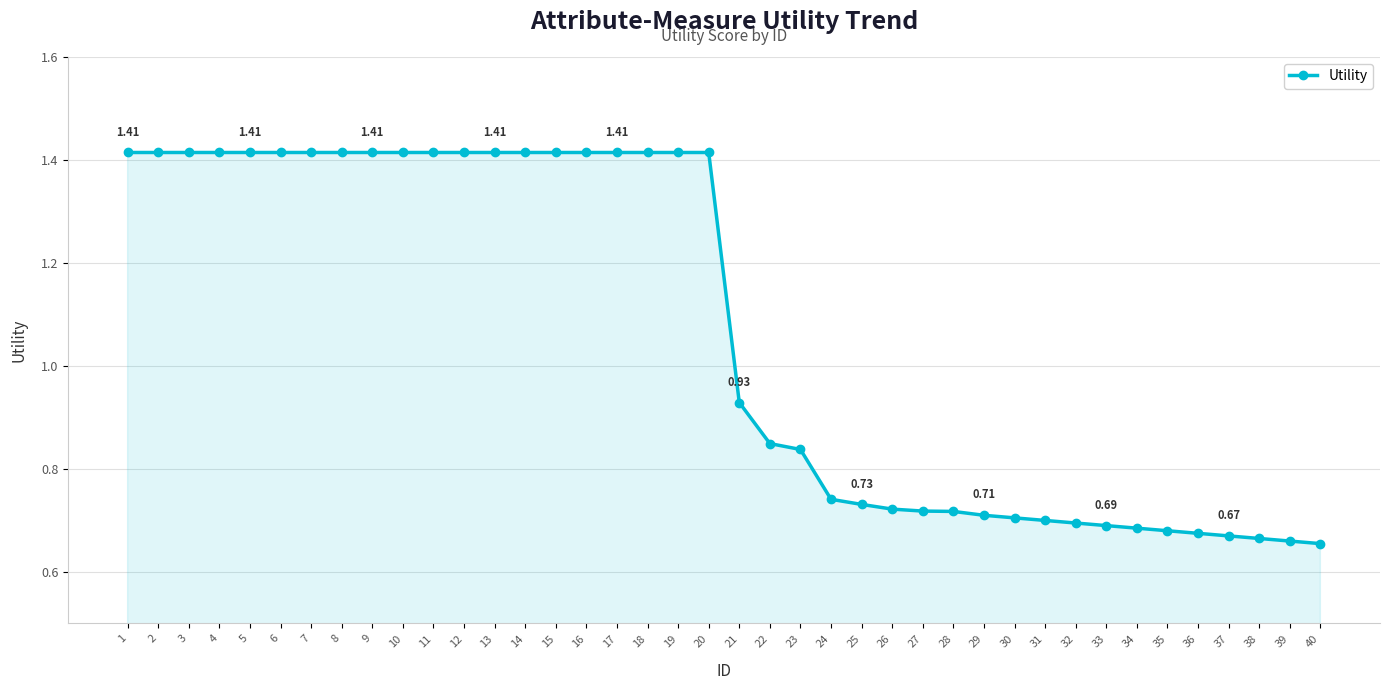

The chart shows a value of 0.7 at 38. True or false?

True